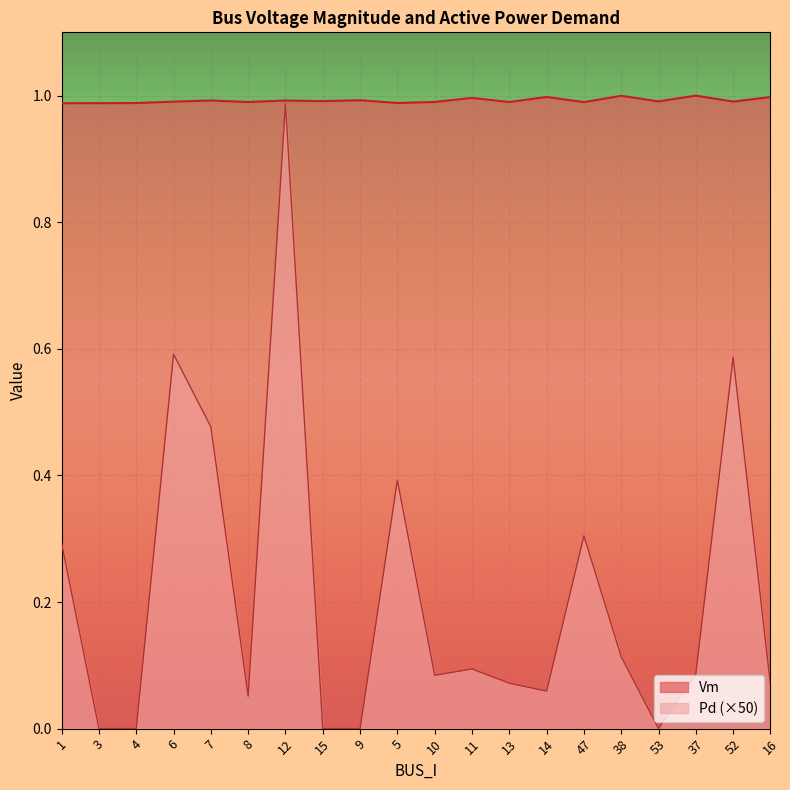

Which series has the largest total across all categories?

Vm